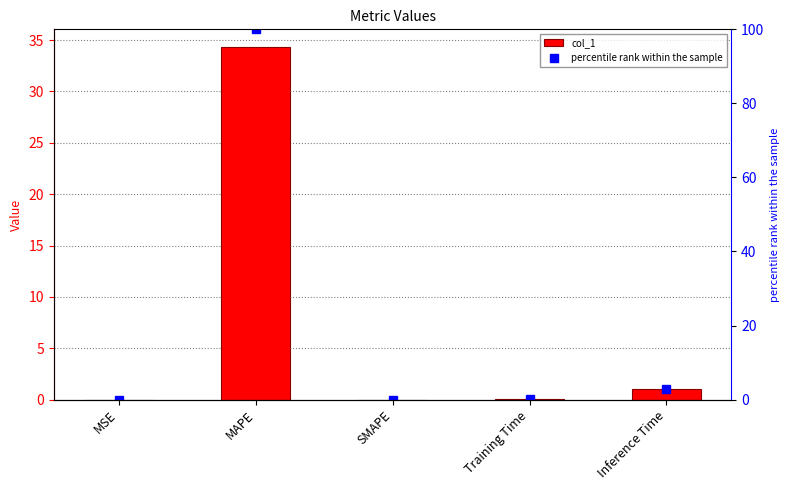

Is the value of percentile rank within the sample at Inference Time greater than the value of col_1 at MSE?

Yes